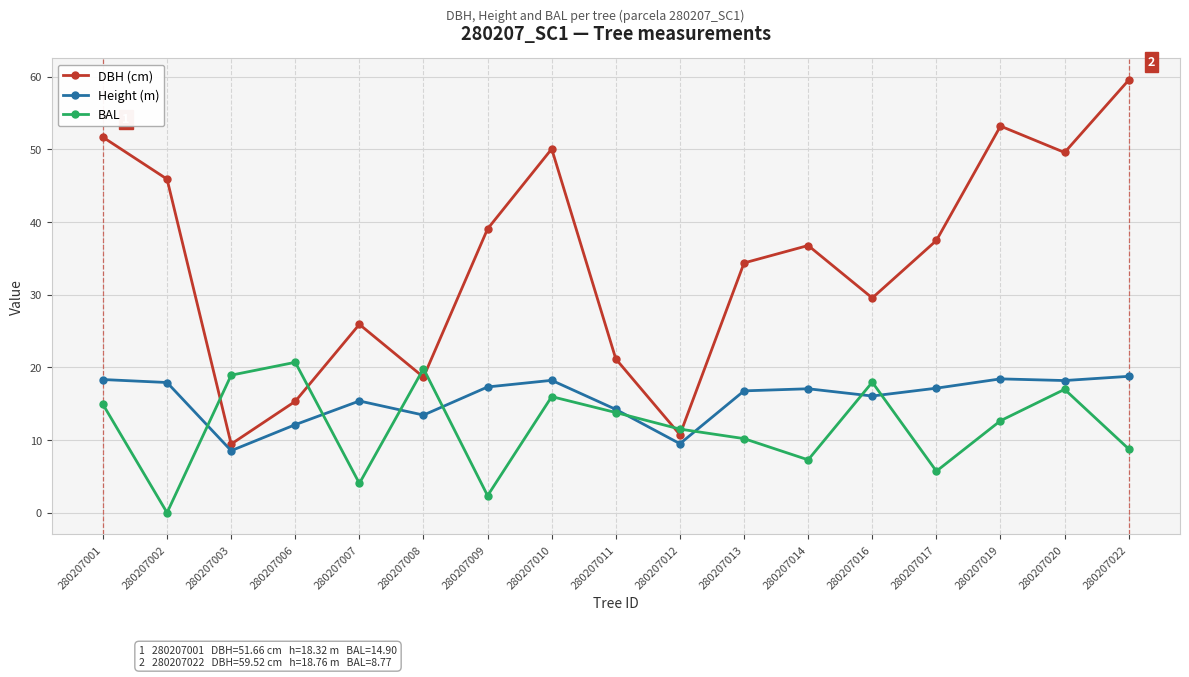

What is the sum of all BAL values?

201.5